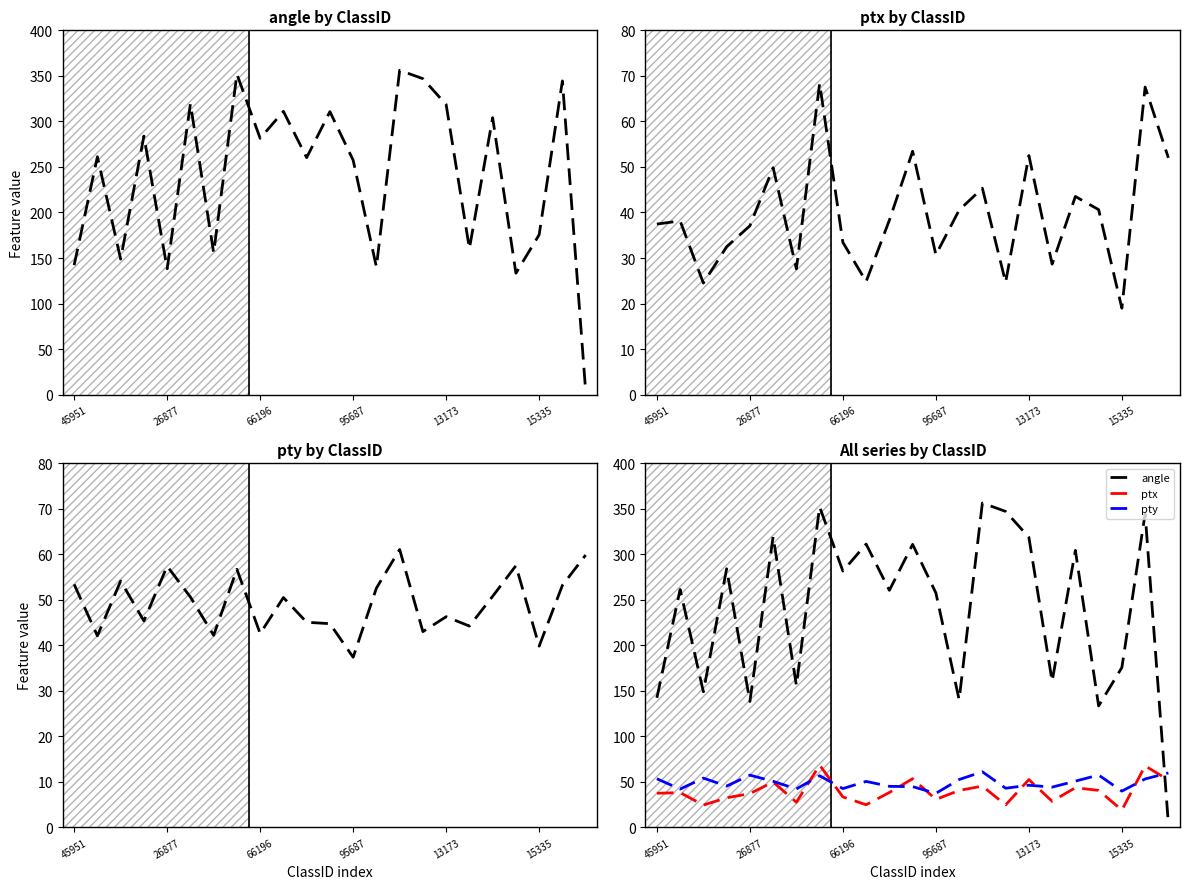

What is the label of the 14th point from the left?

13